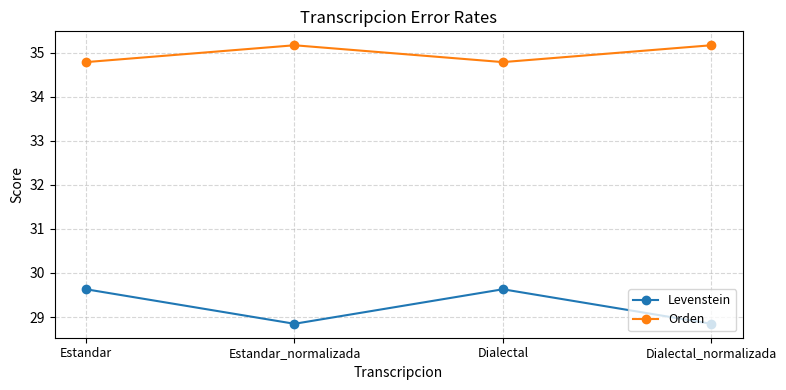

How many lines are shown in the chart?

2